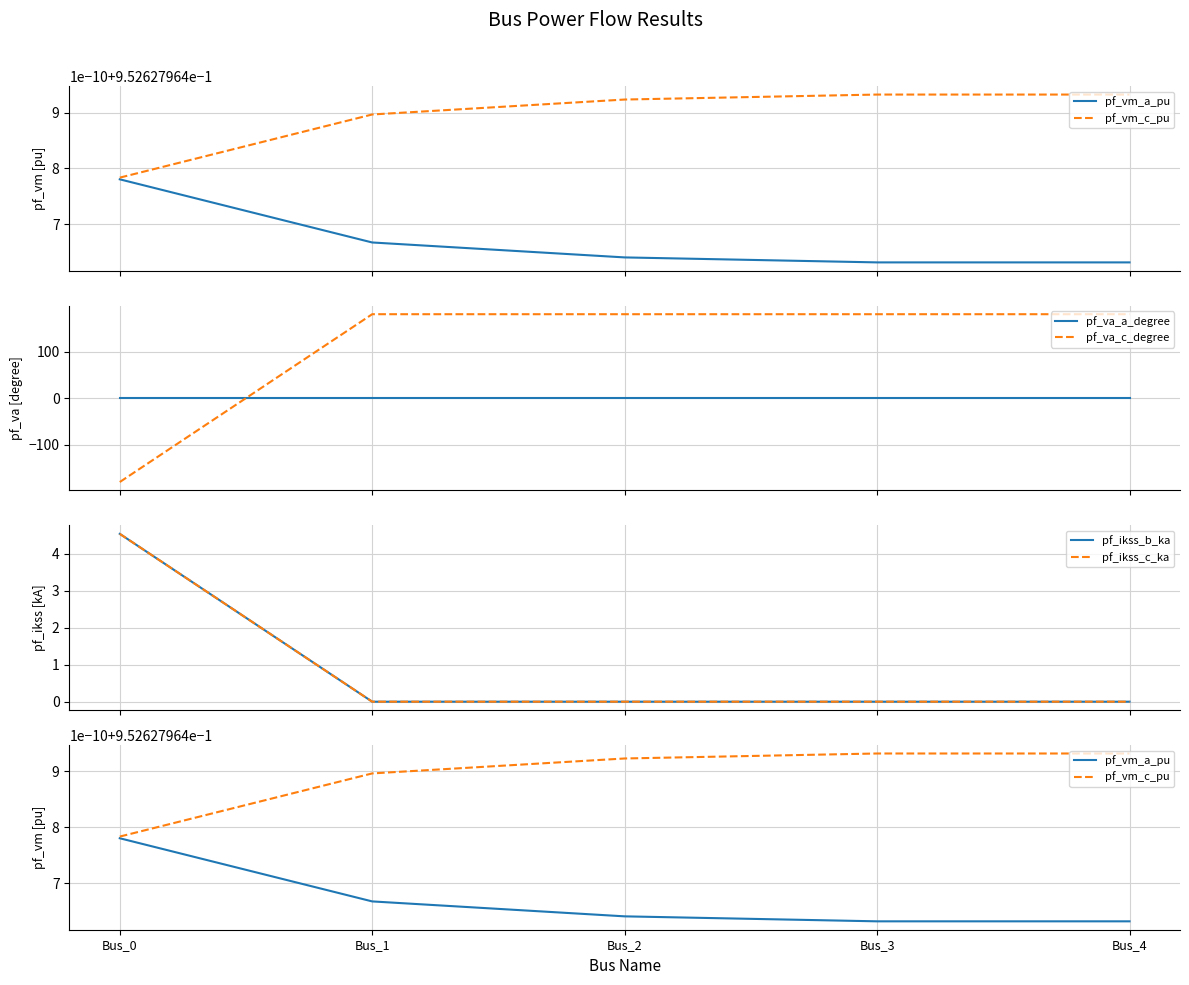

Which has a higher value, Bus_0 or Bus_3?

Bus_0